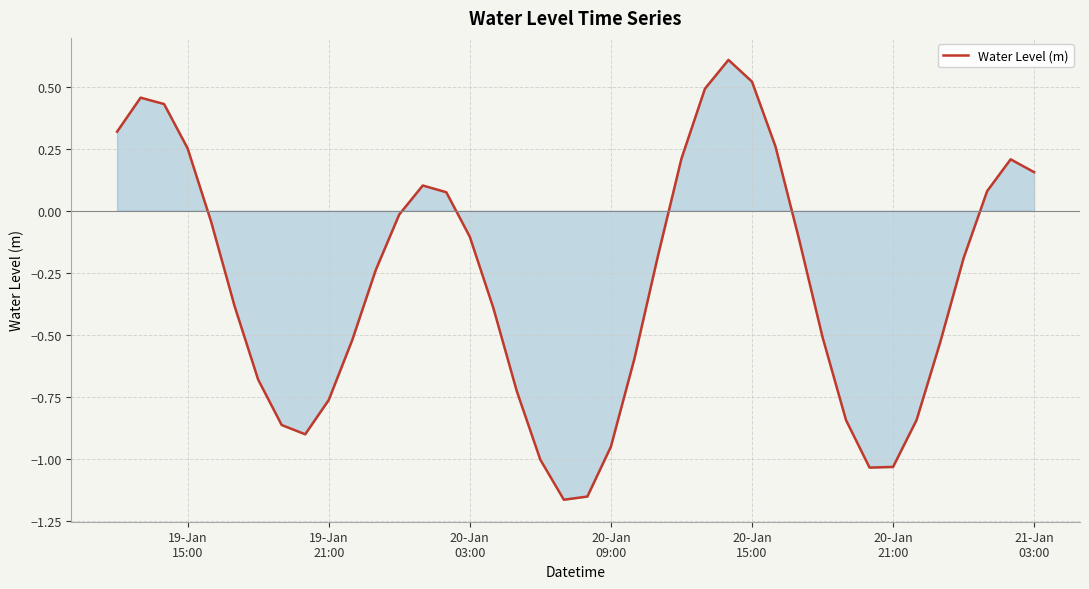

What is the difference between the maximum and minimum values?

1.8